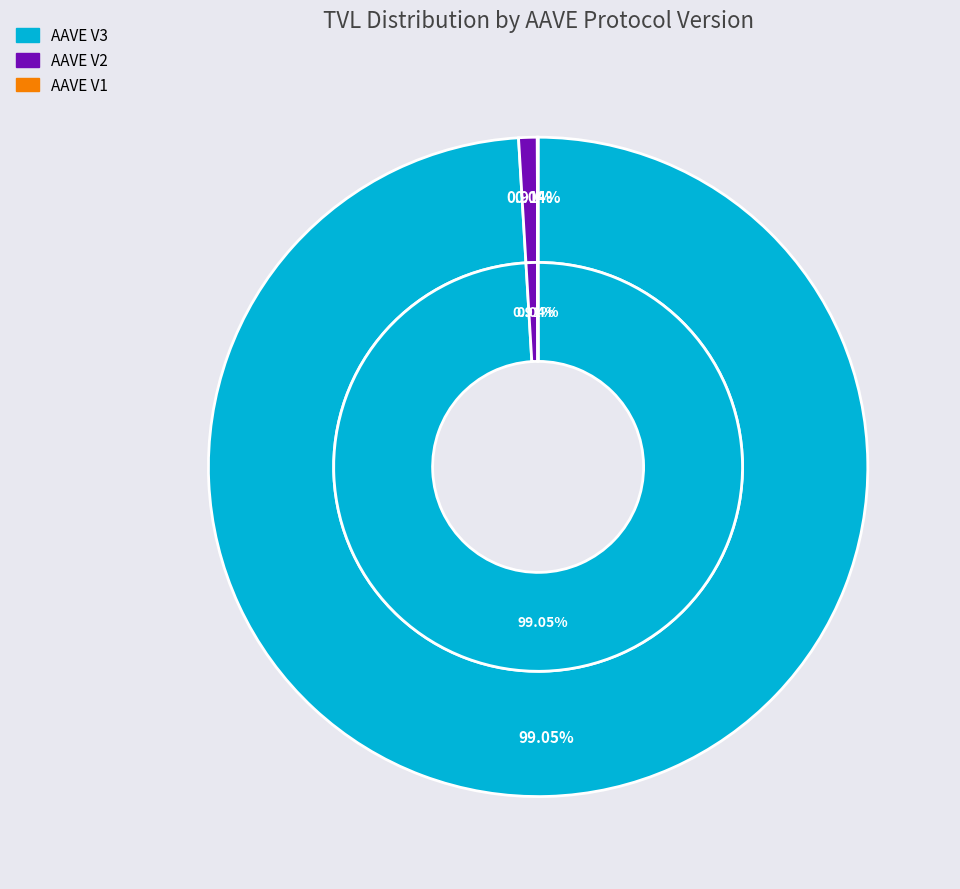

Is it true that AAVE V1 is 1% of the pie?

False